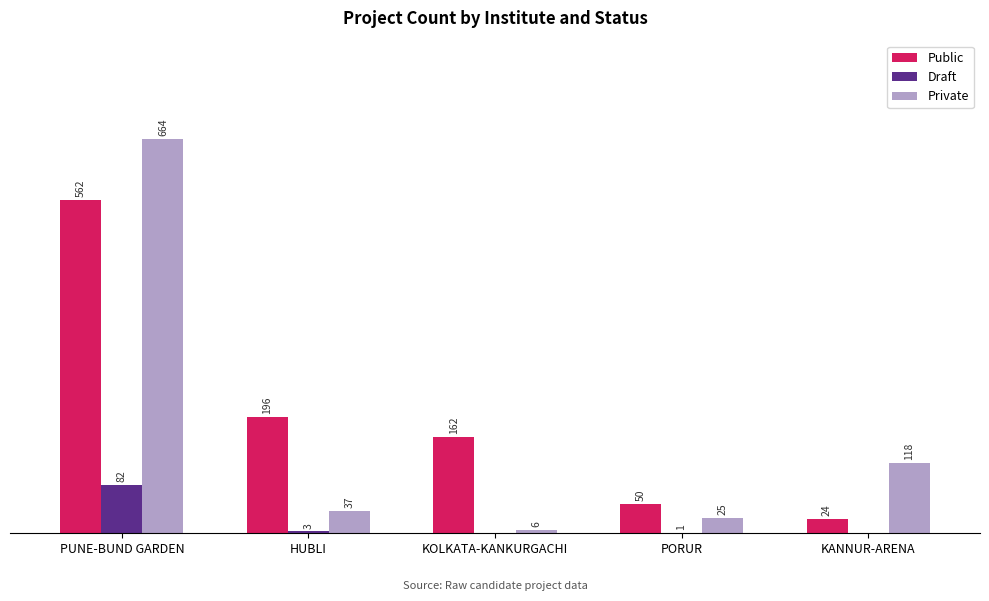

Which series has the largest total across all categories?

Public